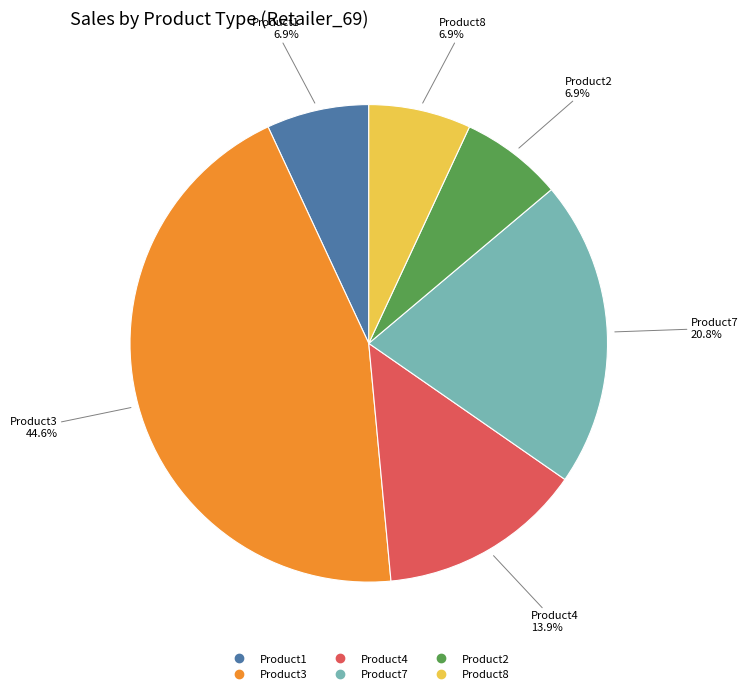

Count the number of slices in the pie.

6